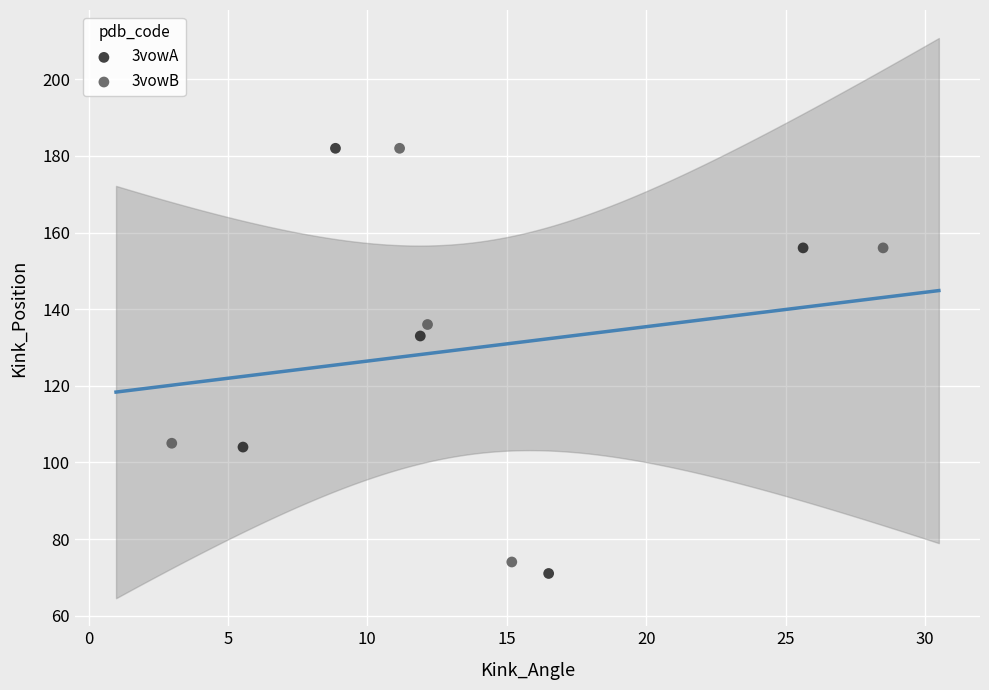

Which series has the widest spread of Y values?

3vowA